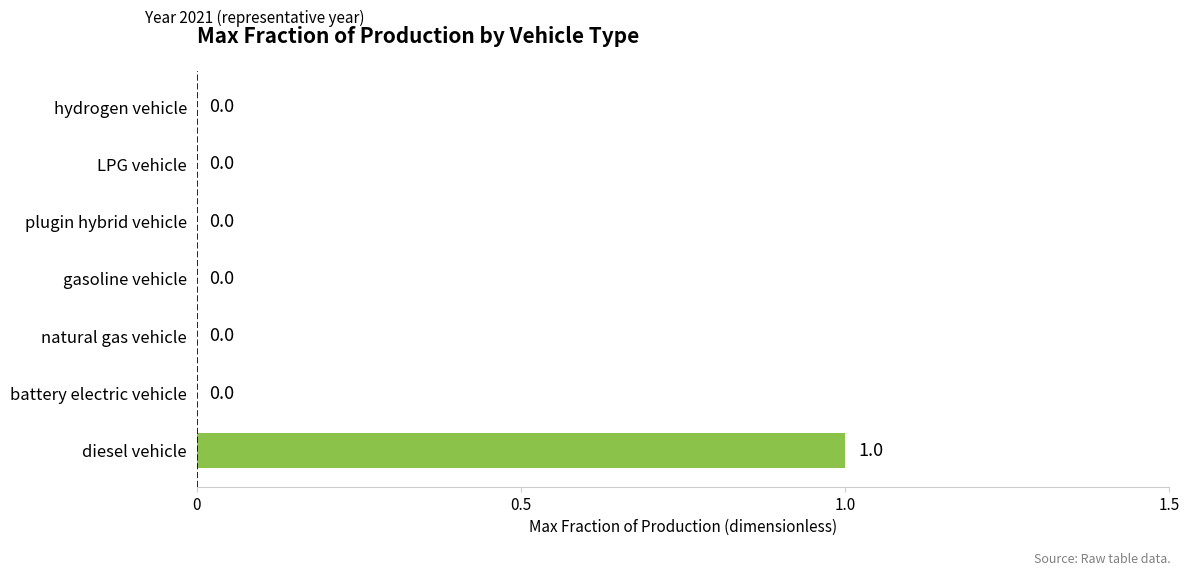

How many values are between 0 and 1?

7